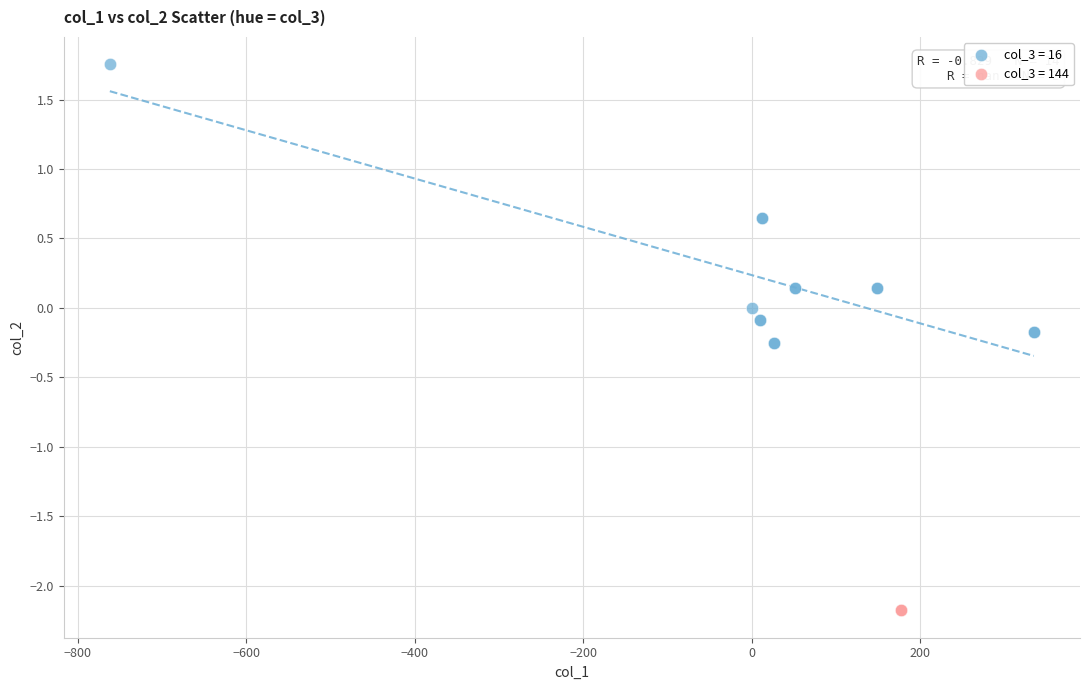

What are all the series names shown in the legend?

col_3 = 16, col_3 = 144